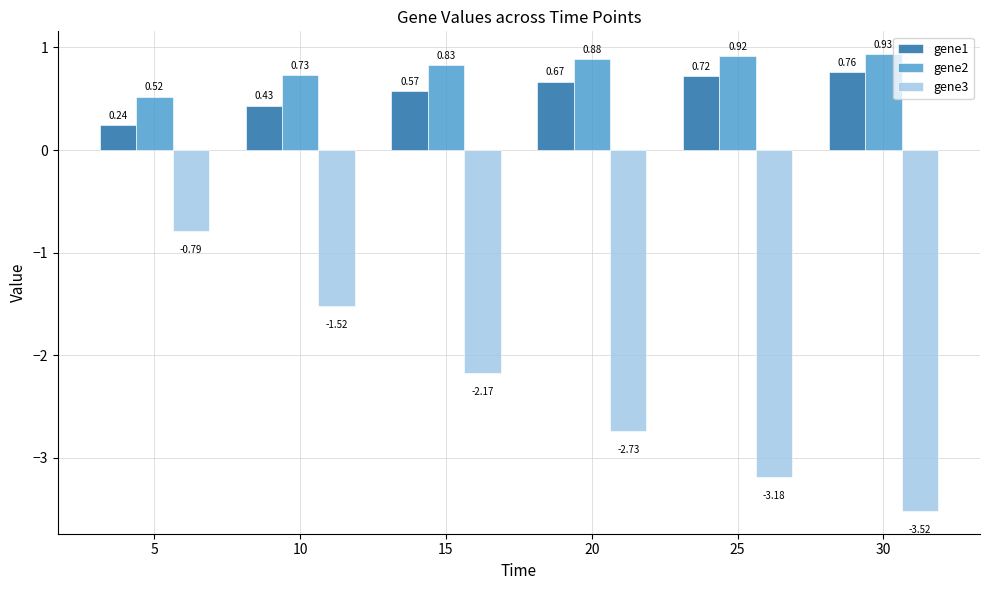

Where does the gene3 series first go above -2?

5